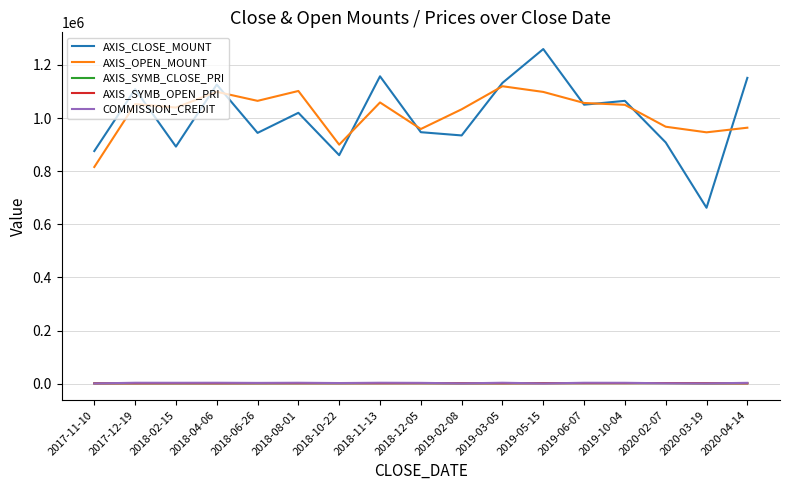

What is the maximum value for AXIS_OPEN_MOUNT?

1120000